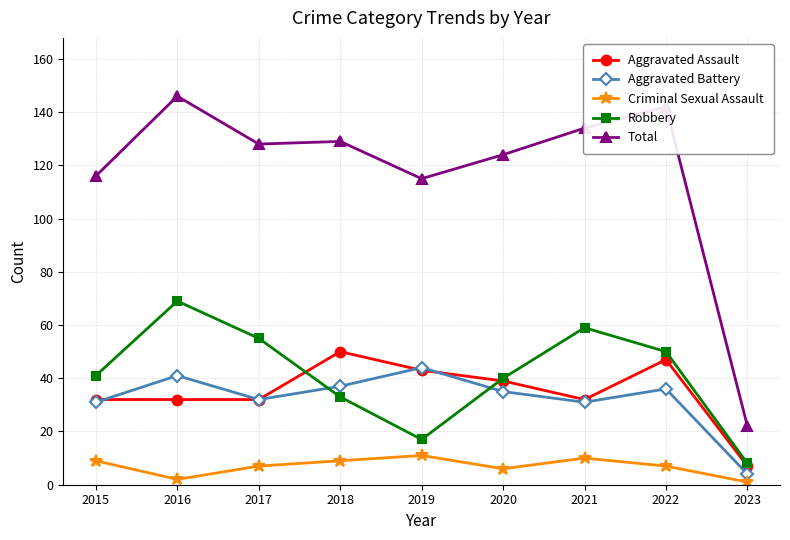

Where is Total nearest to the value 84?

2019